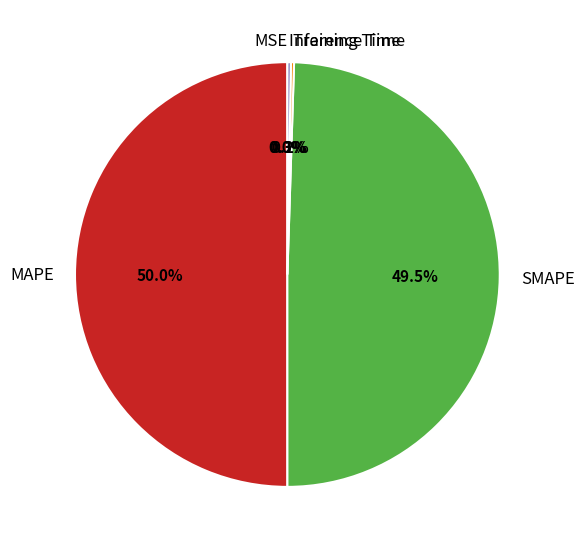

Which slice is the largest?

MAPE